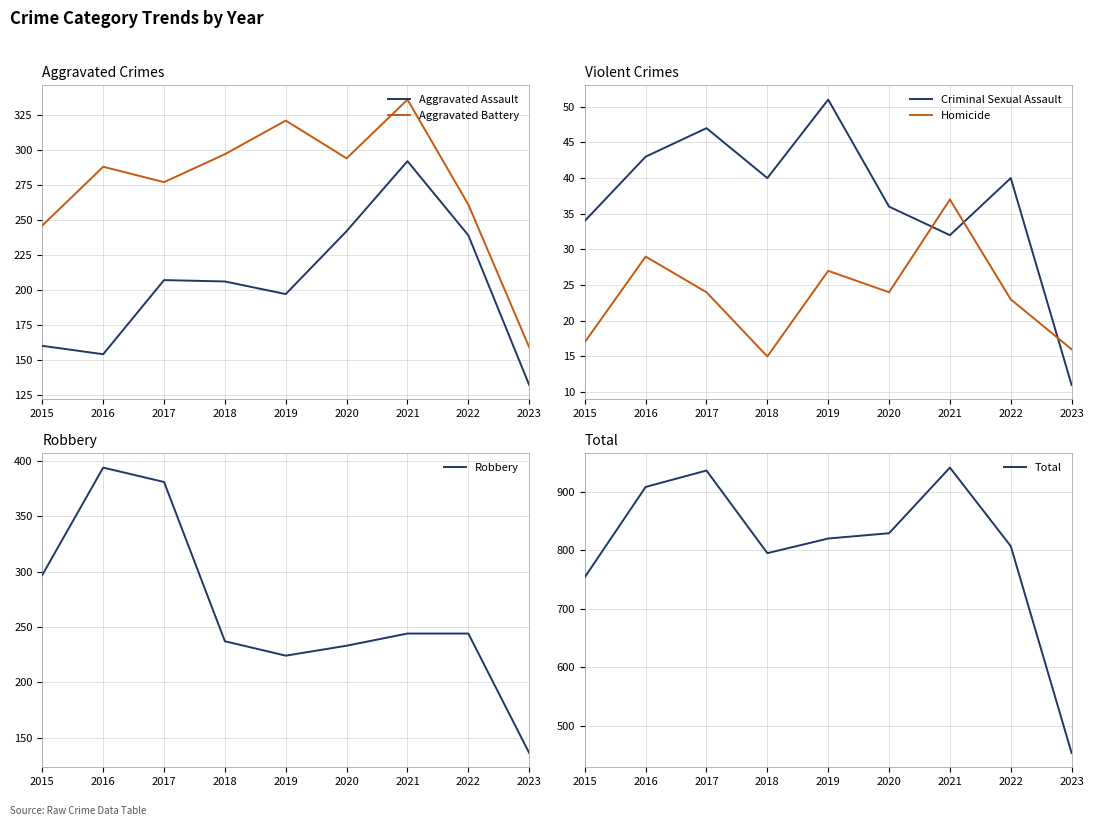

At which category is the sum across all series the highest?

2021